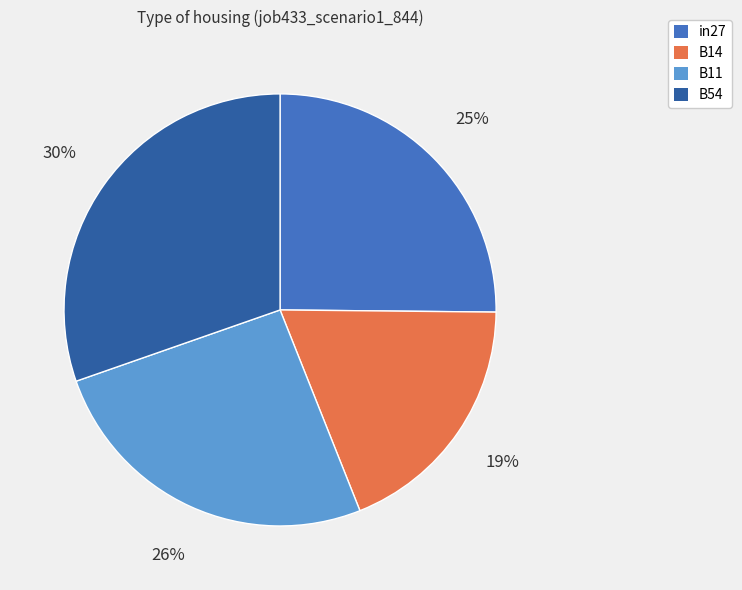

To the nearest percent, what is the average slice percentage?

25%